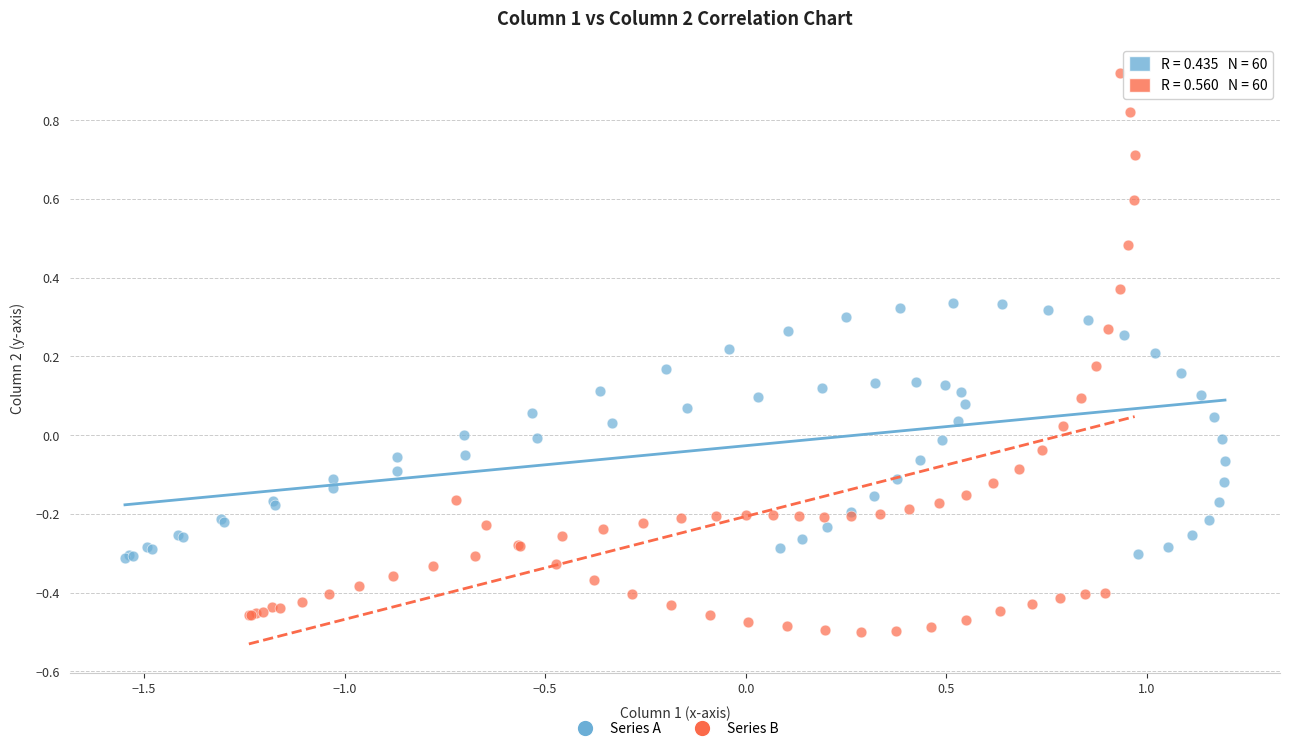

Which series has the largest Y range (max minus min)?

Series B